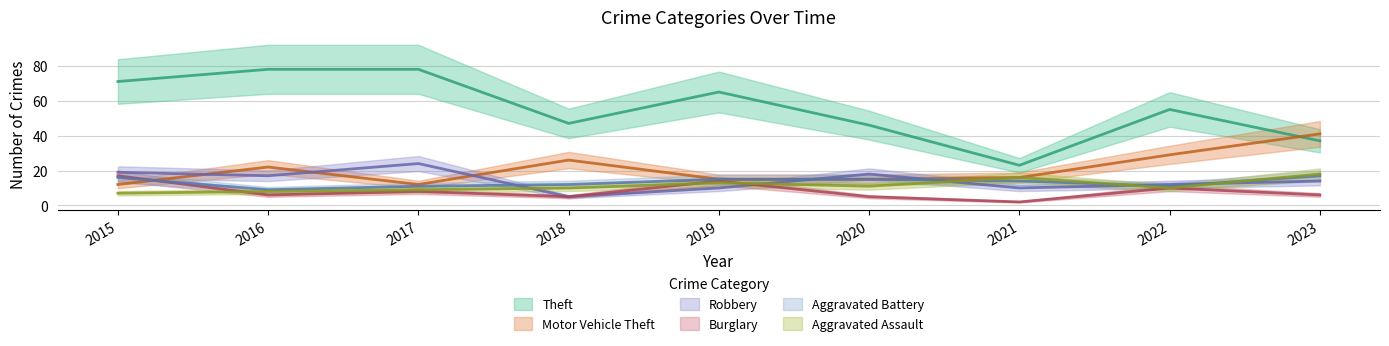

What is the sum of the Aggravated Assault values at 2023 and 2022?

28